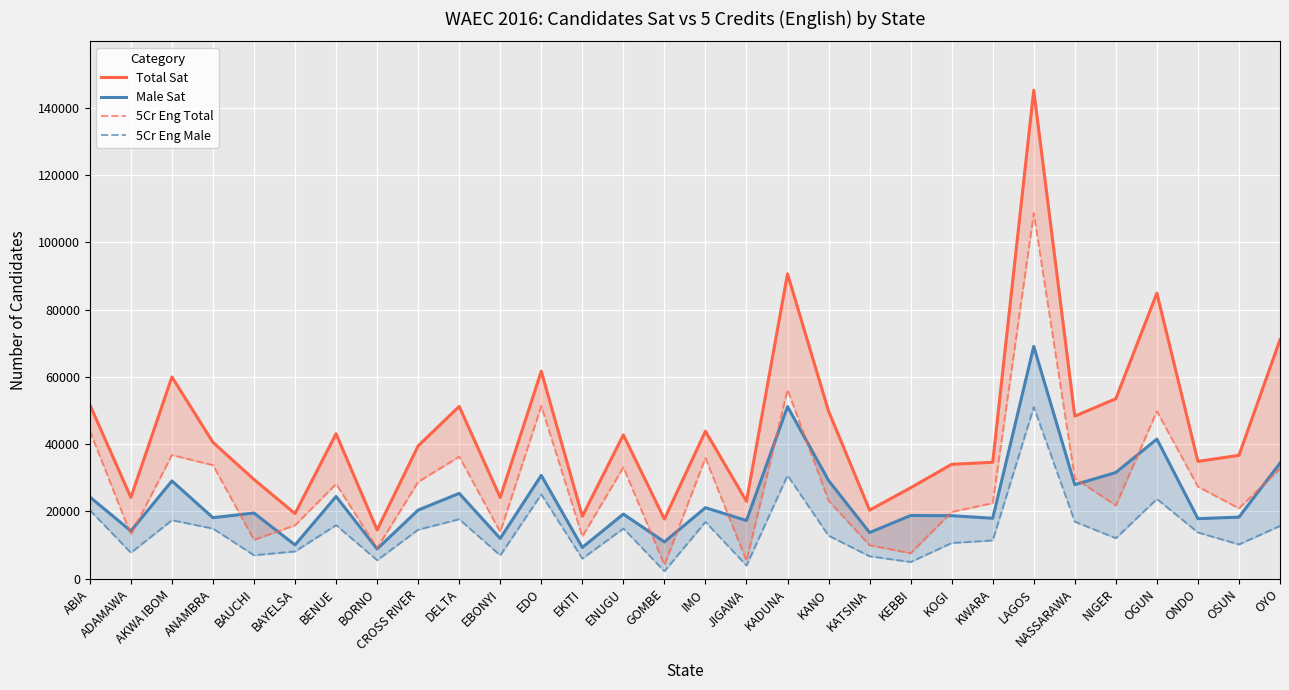

True or false: 5Cr Eng Male has a value of 3203 at EKITI.

False